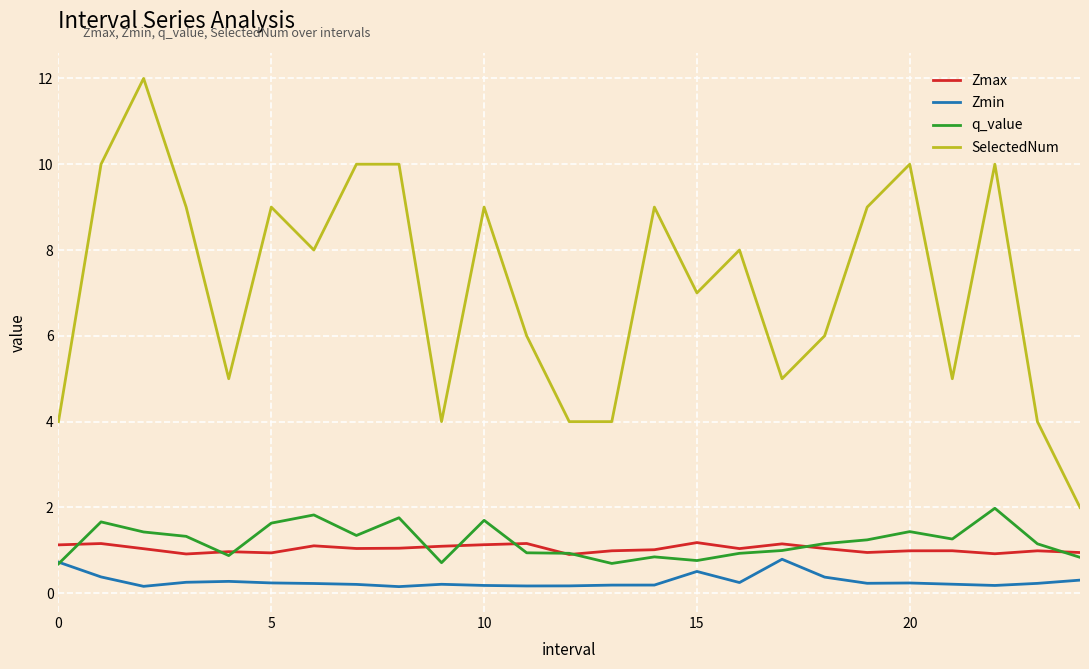

What is the maximum value shown in the chart?

12.0